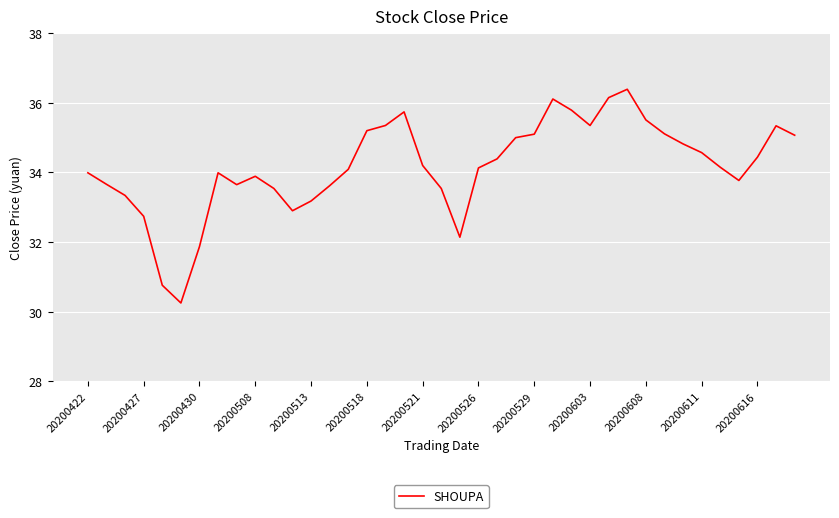

What is the maximum value shown in the chart?

36.4